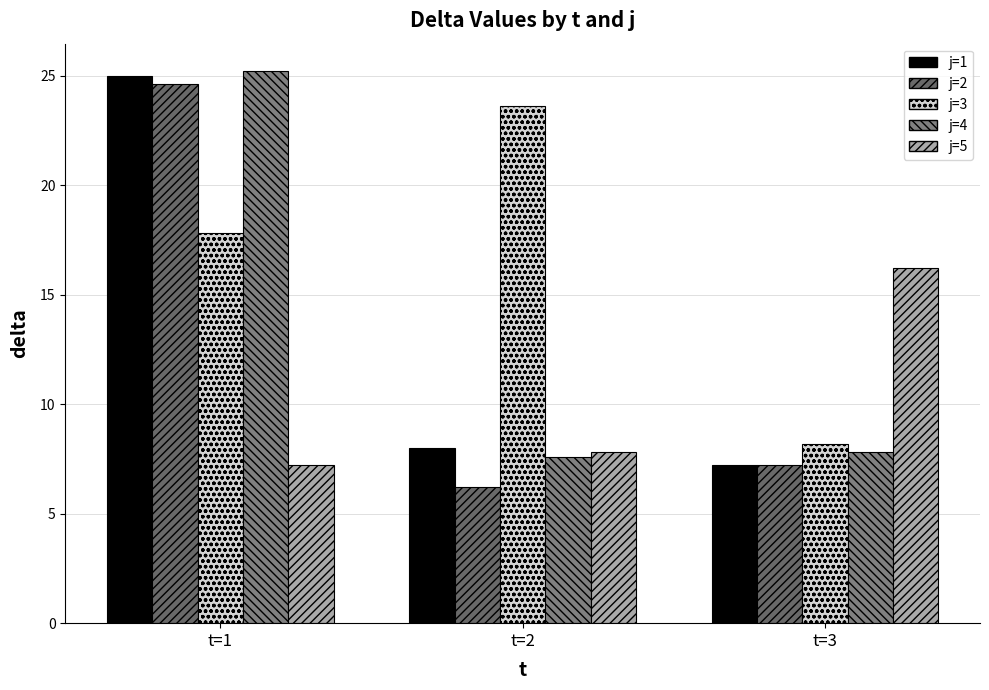

Reading left to right, extract all data points from this chart.

j=1: t=1=25.0	t=2=8.0	t=3=7.2
j=2: t=1=24.6	t=2=6.2	t=3=7.2
j=3: t=1=17.8	t=2=23.6	t=3=8.2
j=4: t=1=25.2	t=2=7.6	t=3=7.8
j=5: t=1=7.2	t=2=7.8	t=3=16.2